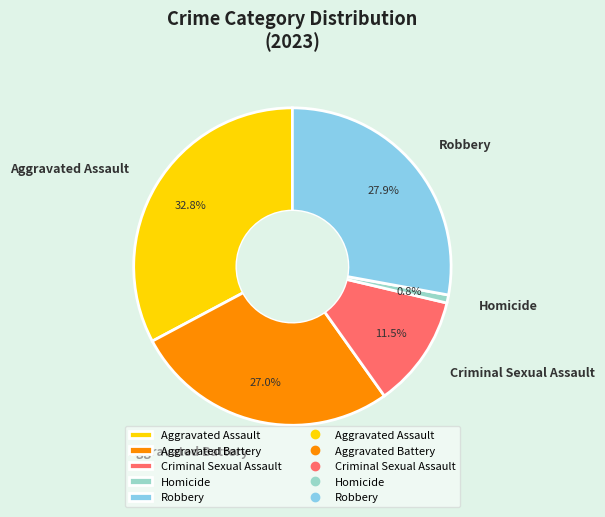

Rank the categories by value from lowest to highest.

Homicide, Criminal Sexual Assault, Aggravated Battery, Robbery, Aggravated Assault